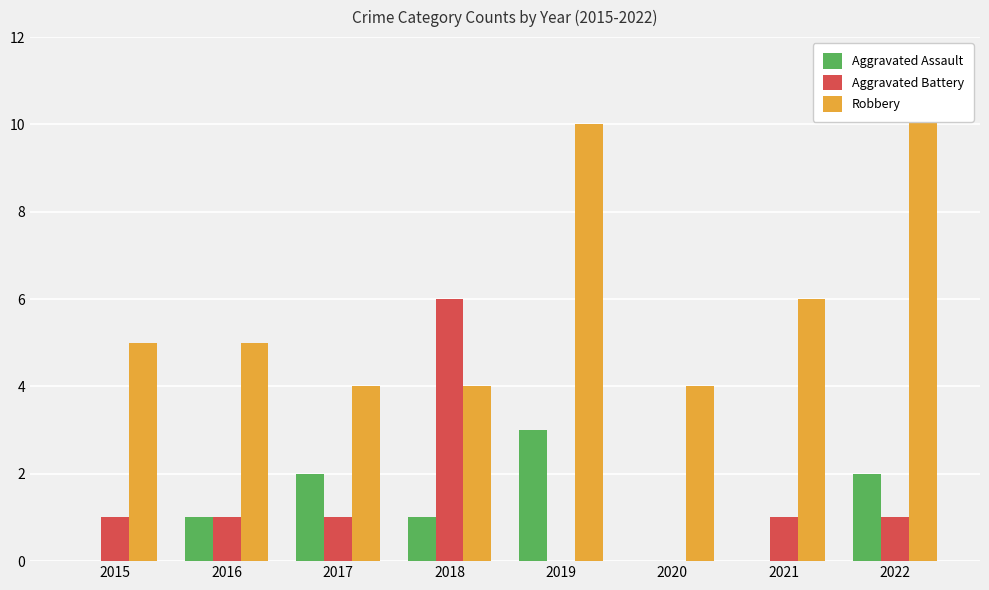

Reading left to right, what are all the values shown in this chart?

Aggravated Assault: 0	1	2	1	3	0	0	2
Aggravated Battery: 1	1	1	6	0	0	1	1
Robbery: 5	5	4	4	10	4	6	11